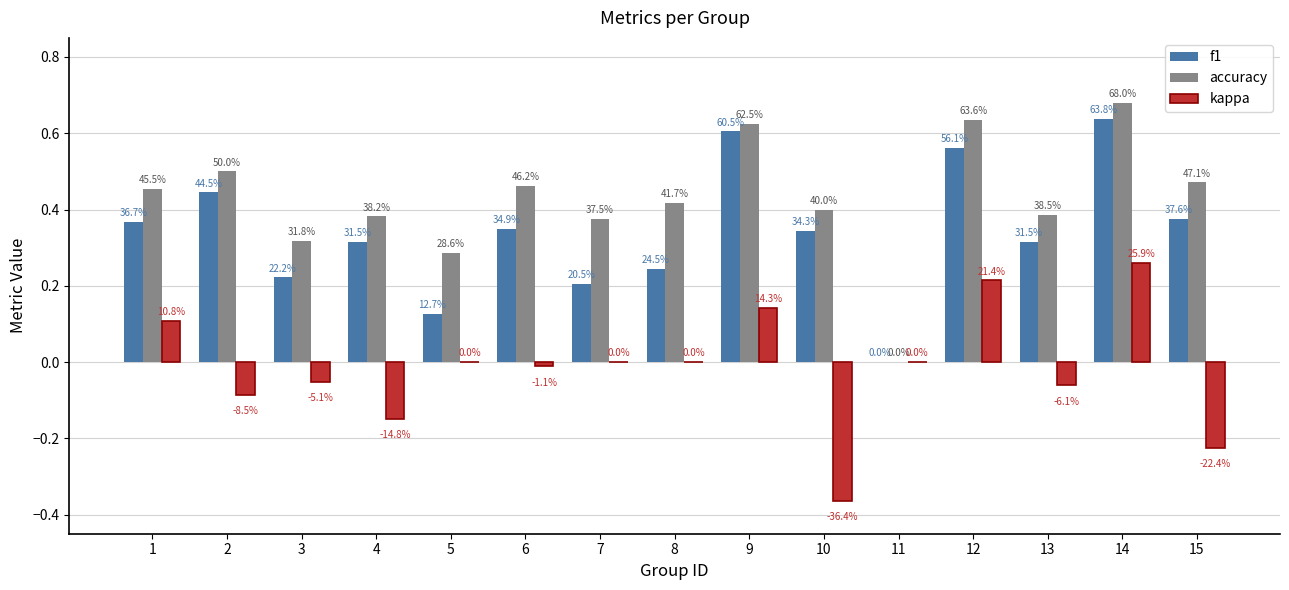

What is the difference between the maximum and minimum values in the kappa series?

0.6